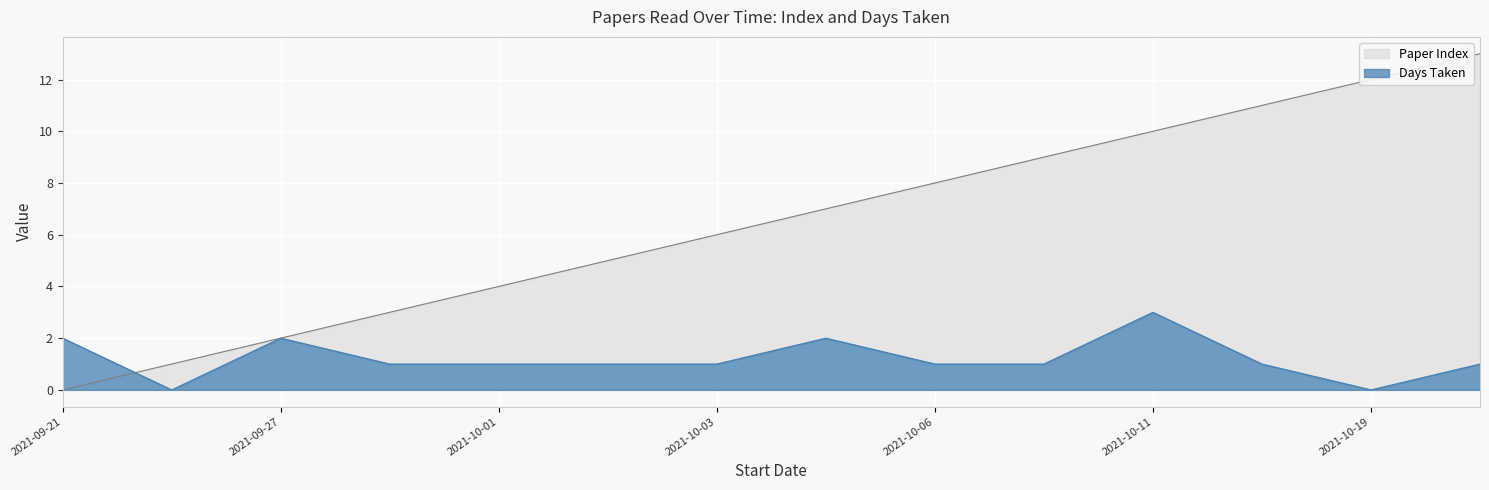

Rank the series by their average value, from highest to lowest.

Paper Index, Days Taken